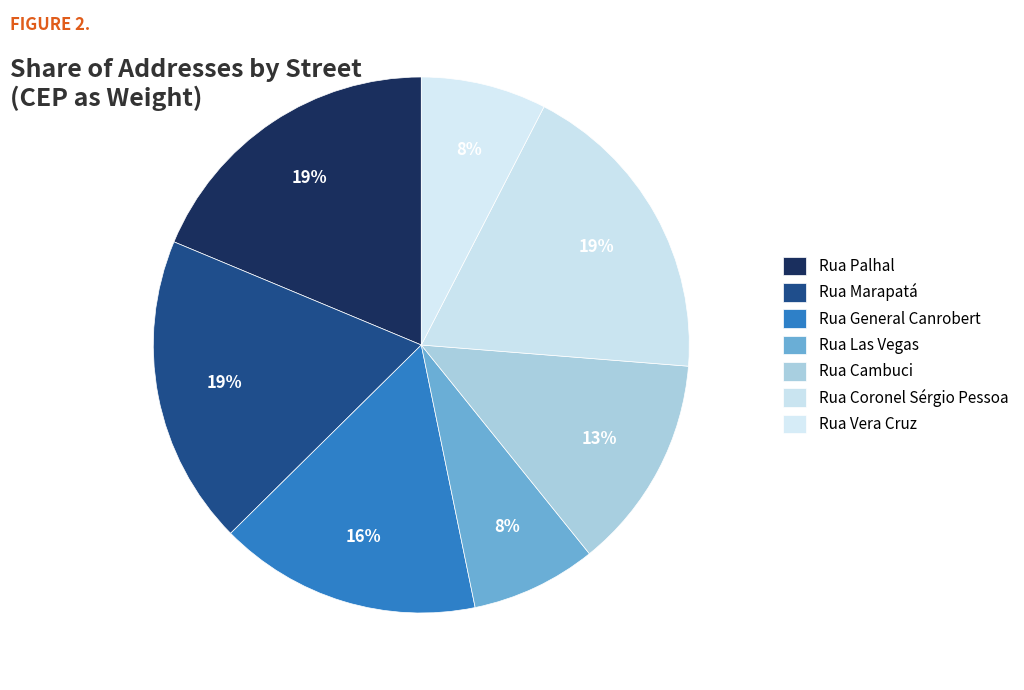

The Rua Vera Cruz slice represents 1% of the pie. True or false?

False